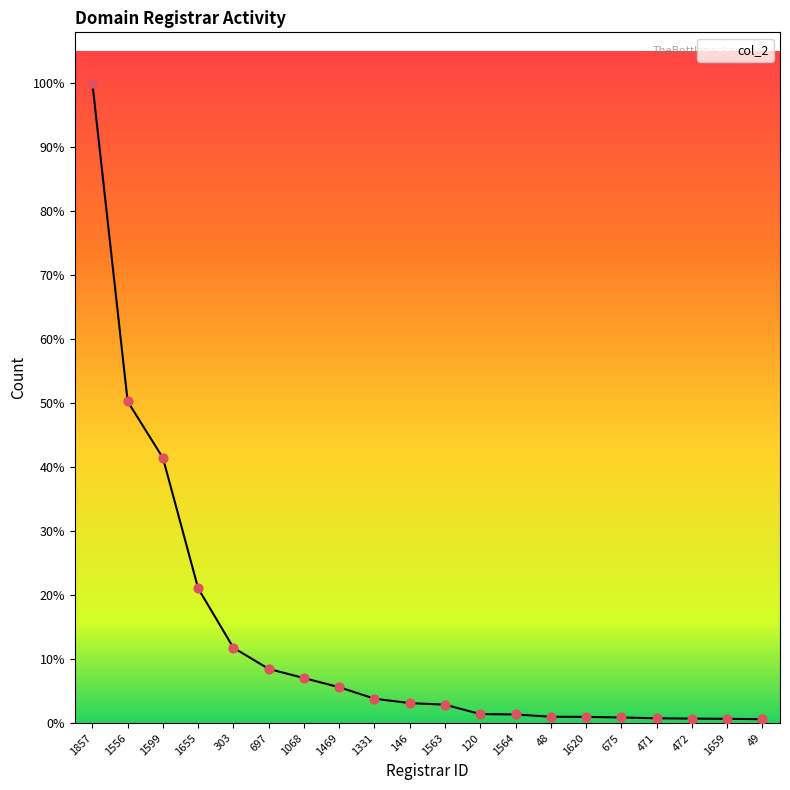

Approximately how many times larger is the value at 1620 compared to 1068?

0.1